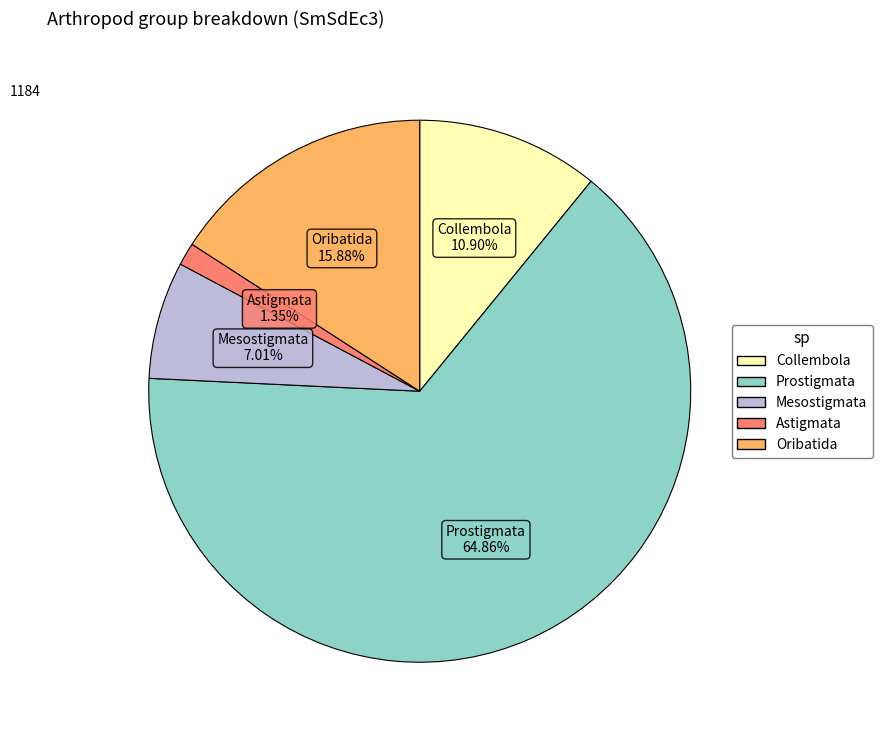

True or false: Collembola accounts for 11% of the total.

True